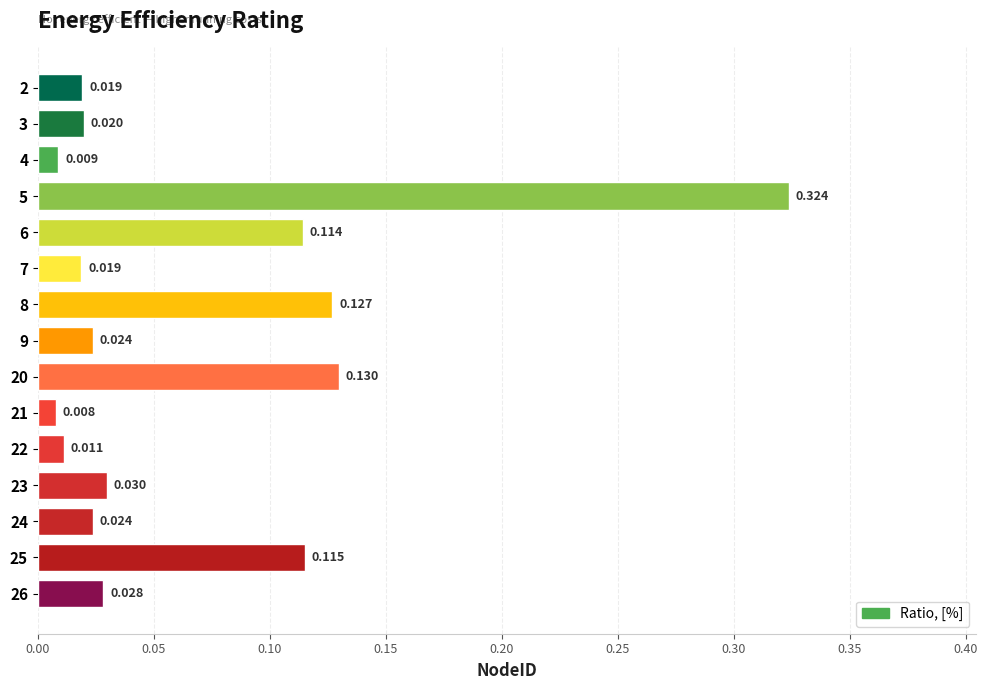

How many bars are there in total?

15